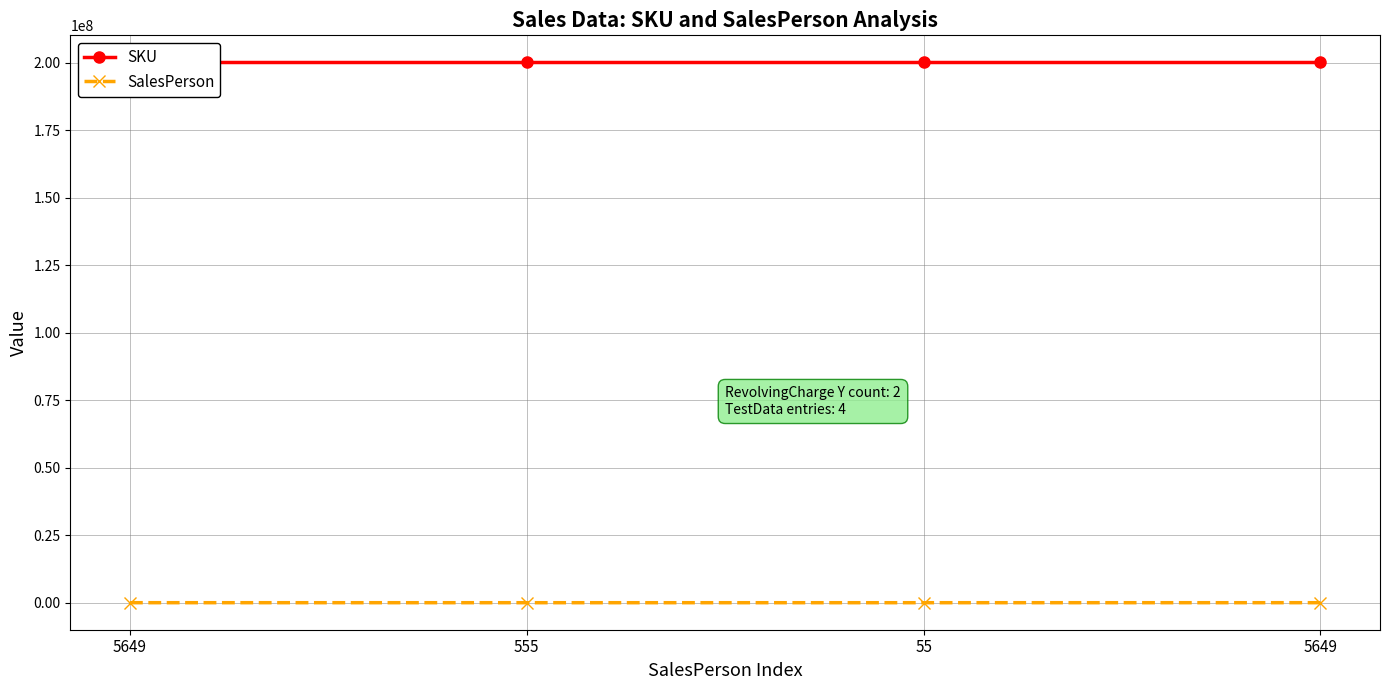

True or false: SKU and SalesPerson intersect in this chart.

False